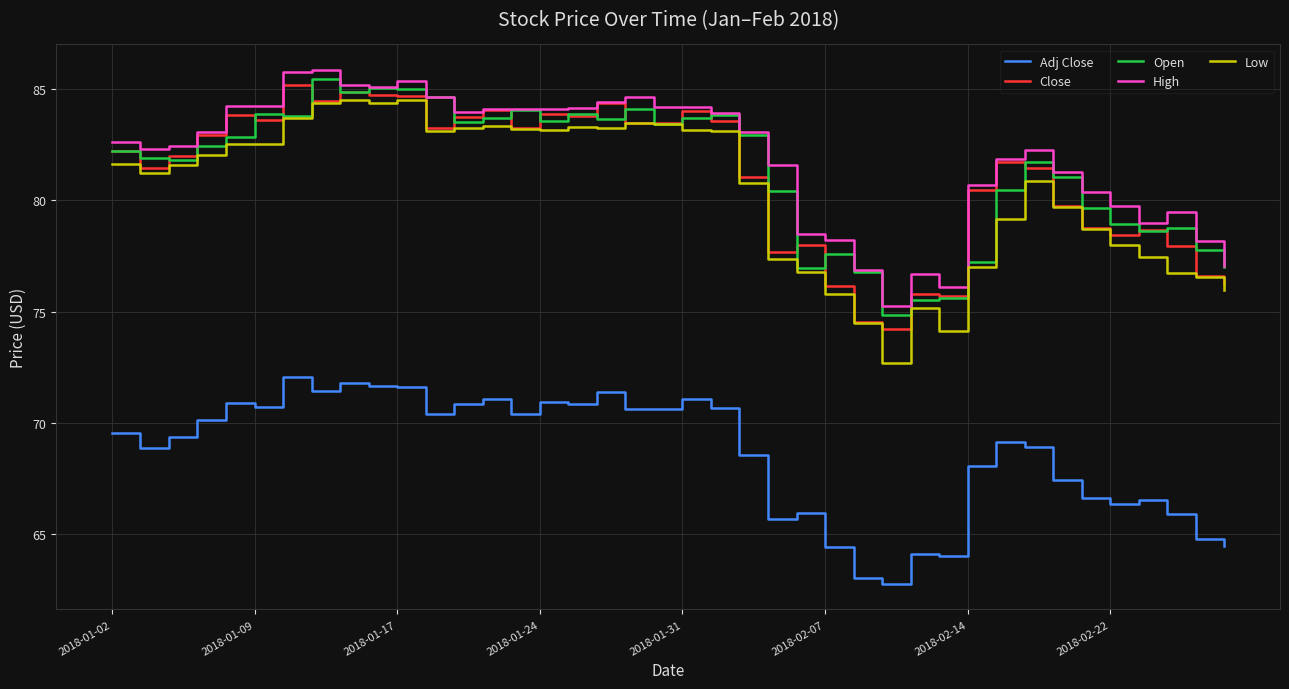

Rank the series by their maximum value, from highest to lowest.

High, Open, Close, Low, Adj Close